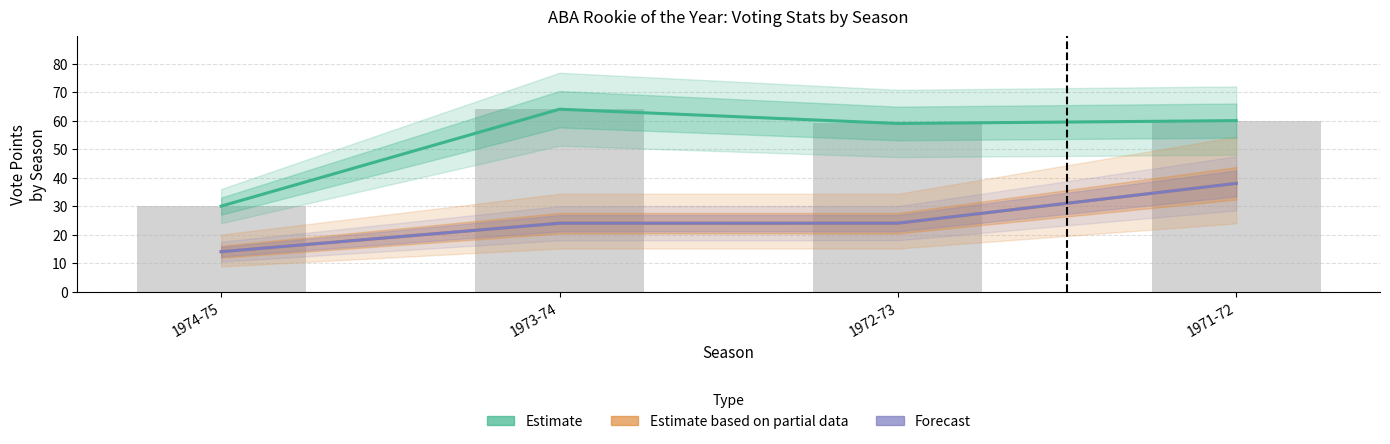

Are the bars grouped side by side (vs. stacked)?

Yes